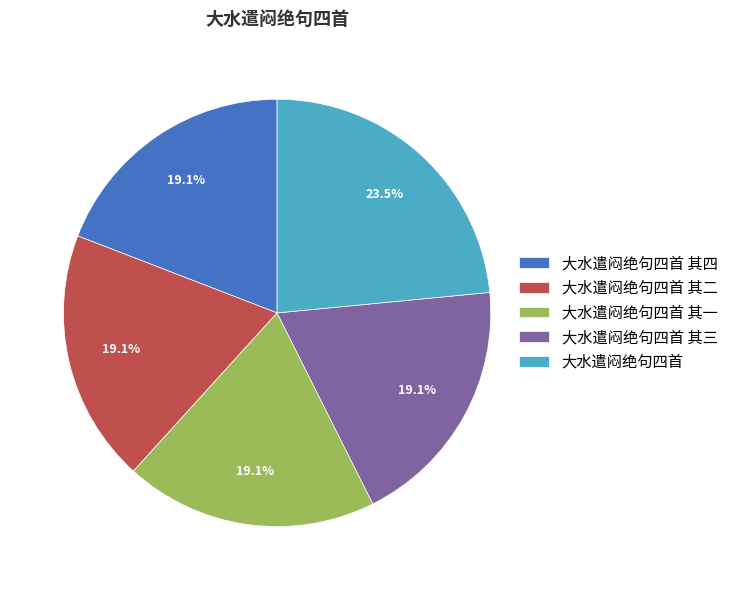

What percentage is the 大水遣闷绝句四首 其一 slice, to the nearest percent?

19%